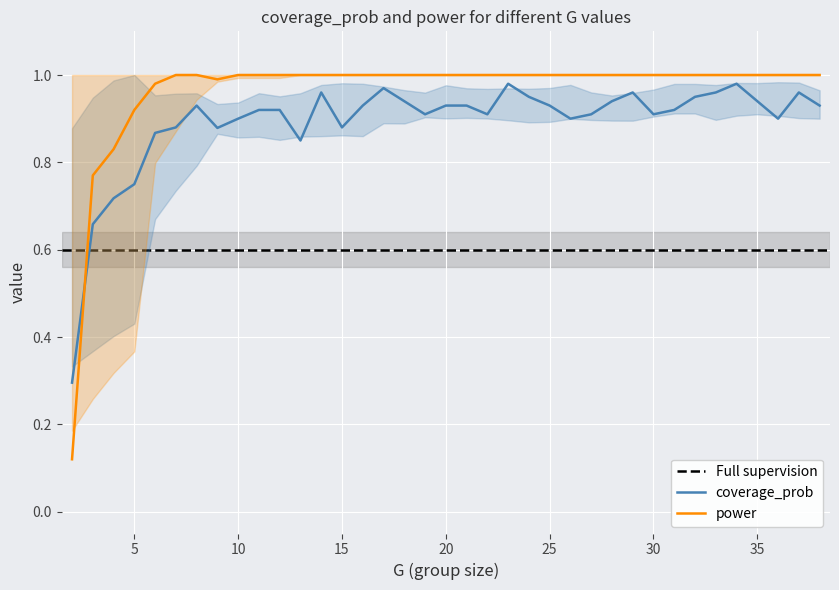

At 36, list the series in order from smallest to largest.

coverage_prob, power